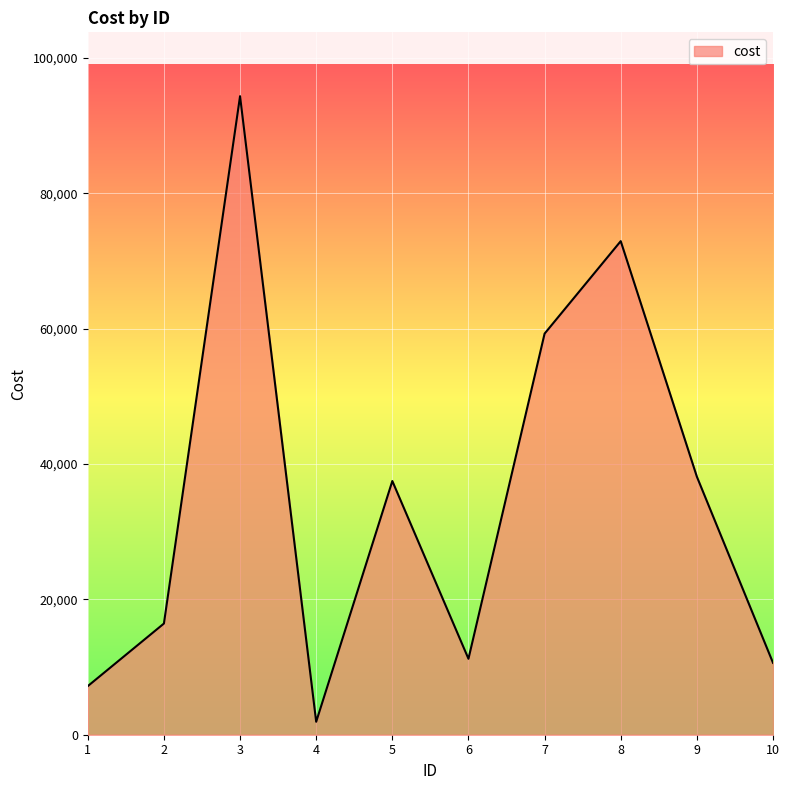

Which category has the highest value across all series?

3